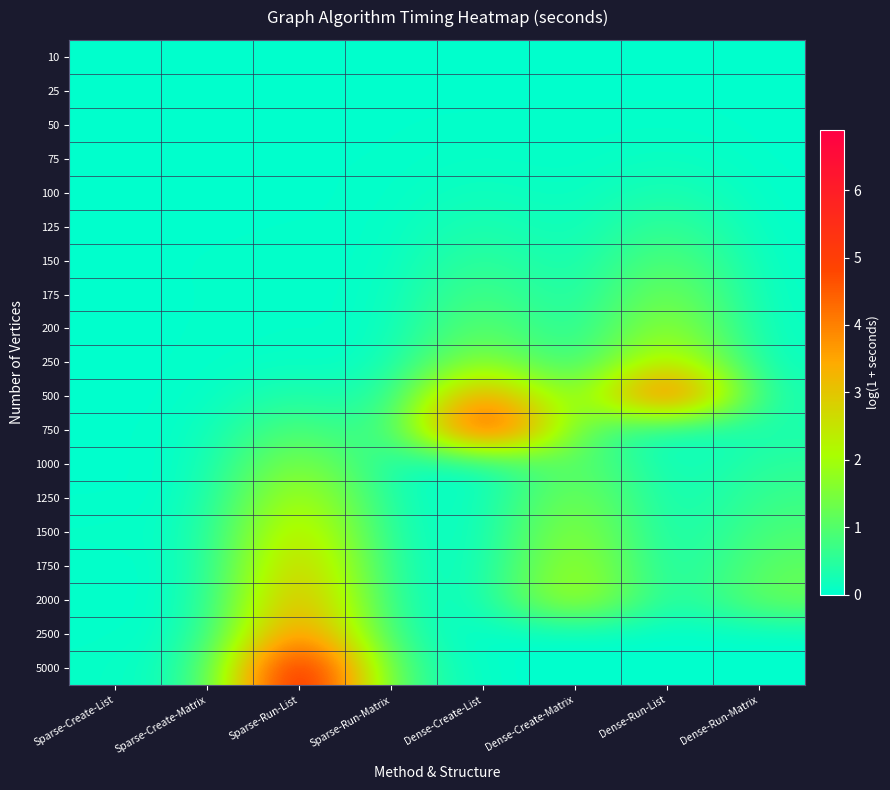

What is the spread (max minus min) of values at Sparse-Run-List?

6.9